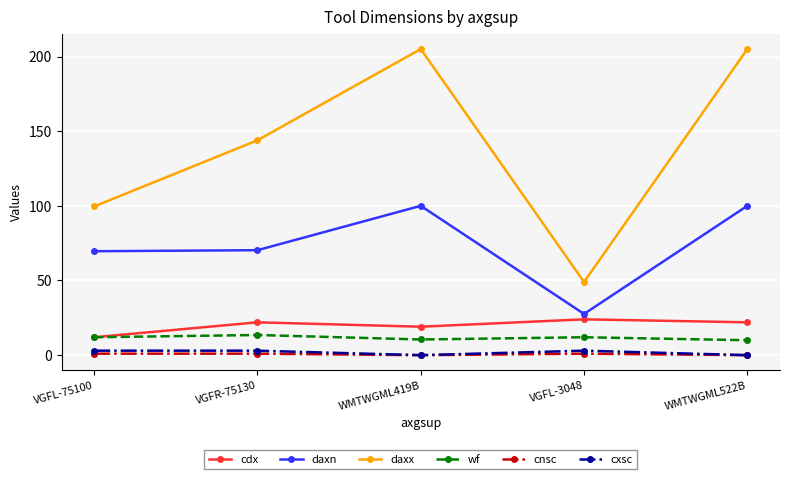

Which series has the largest total across all categories?

daxx